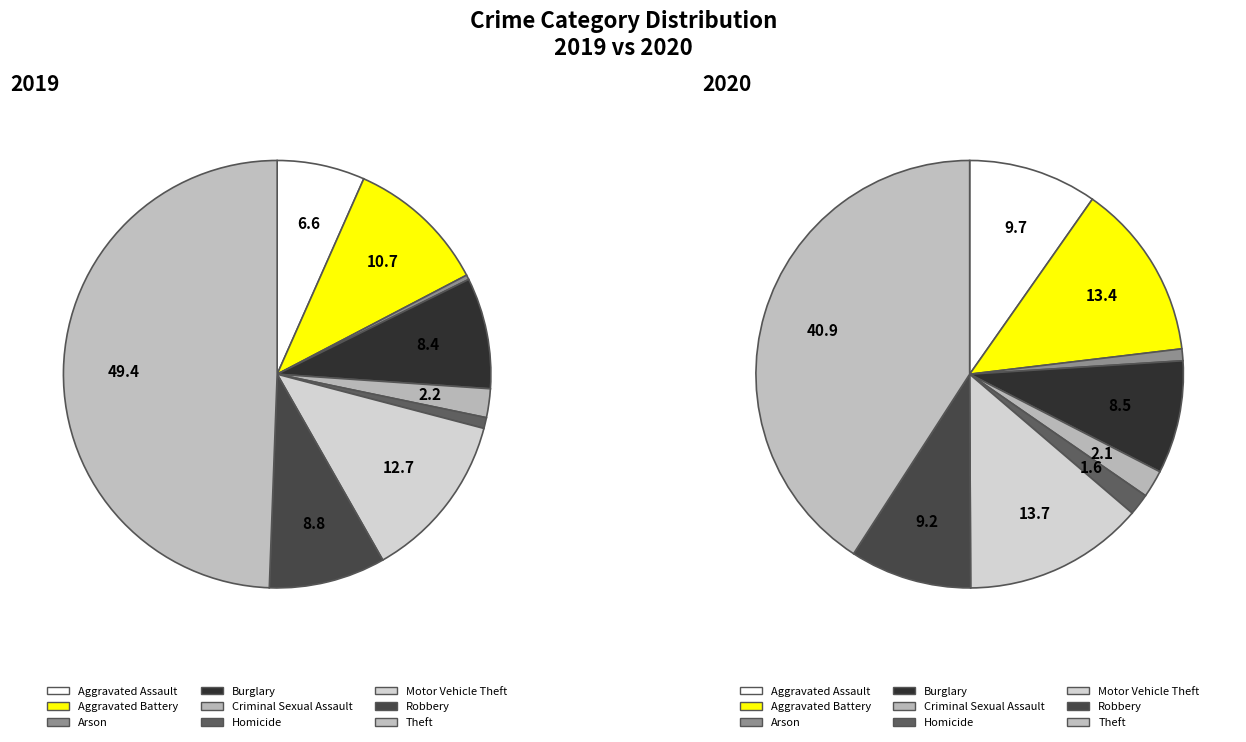

To the nearest percent, what is the difference between the largest and smallest slice percentages?

40%